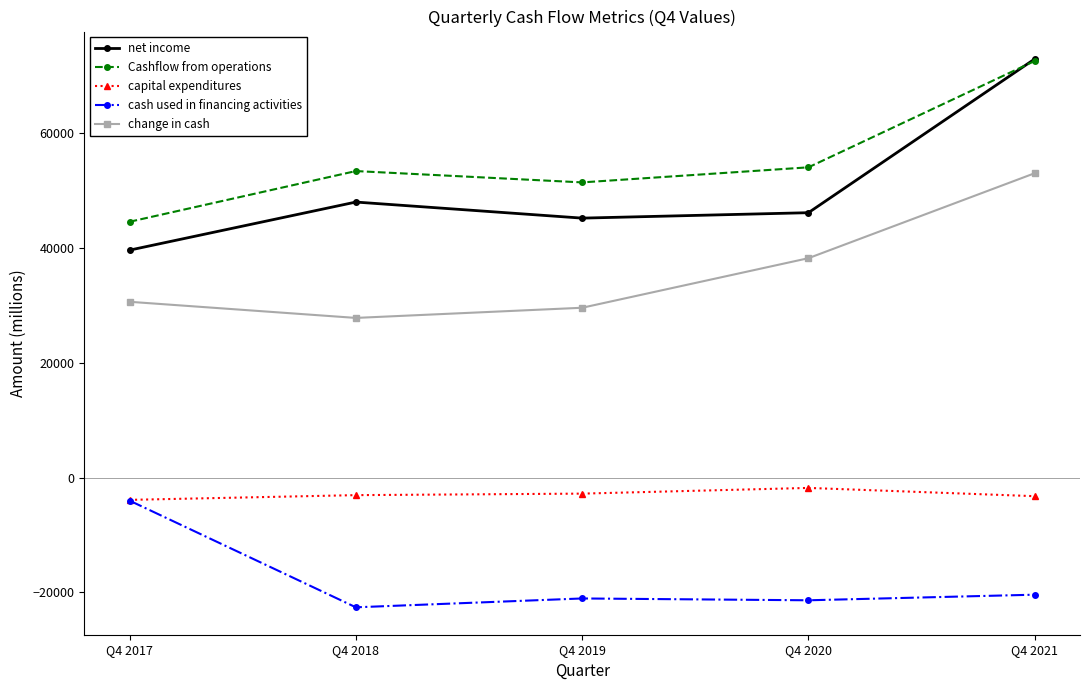

The net income series shows 48012 at Q4 2018. True or false?

True